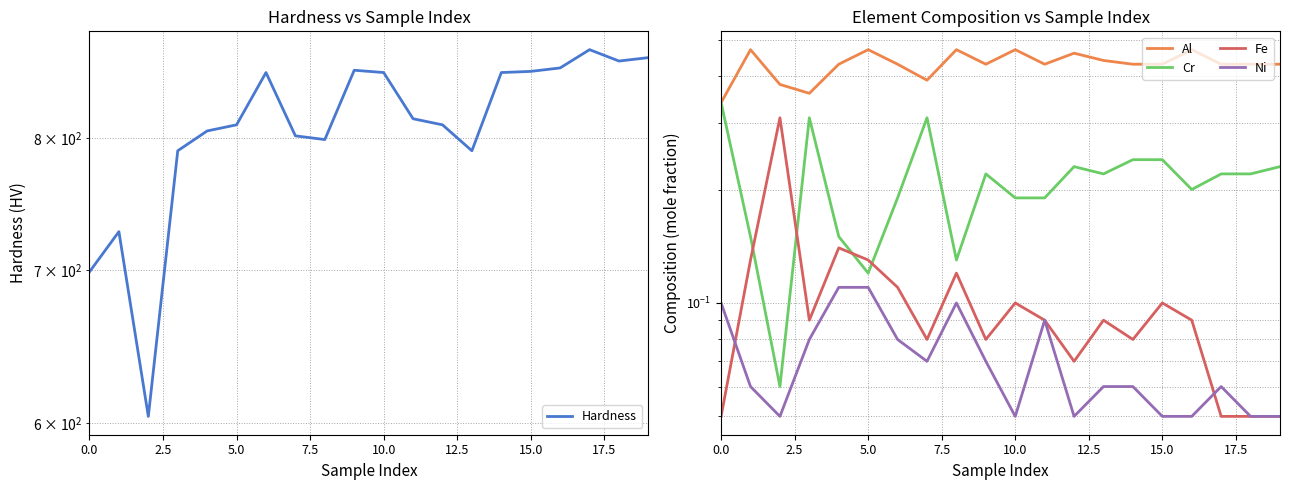

Is it true that Hardness equals 816.0 at 11?

True